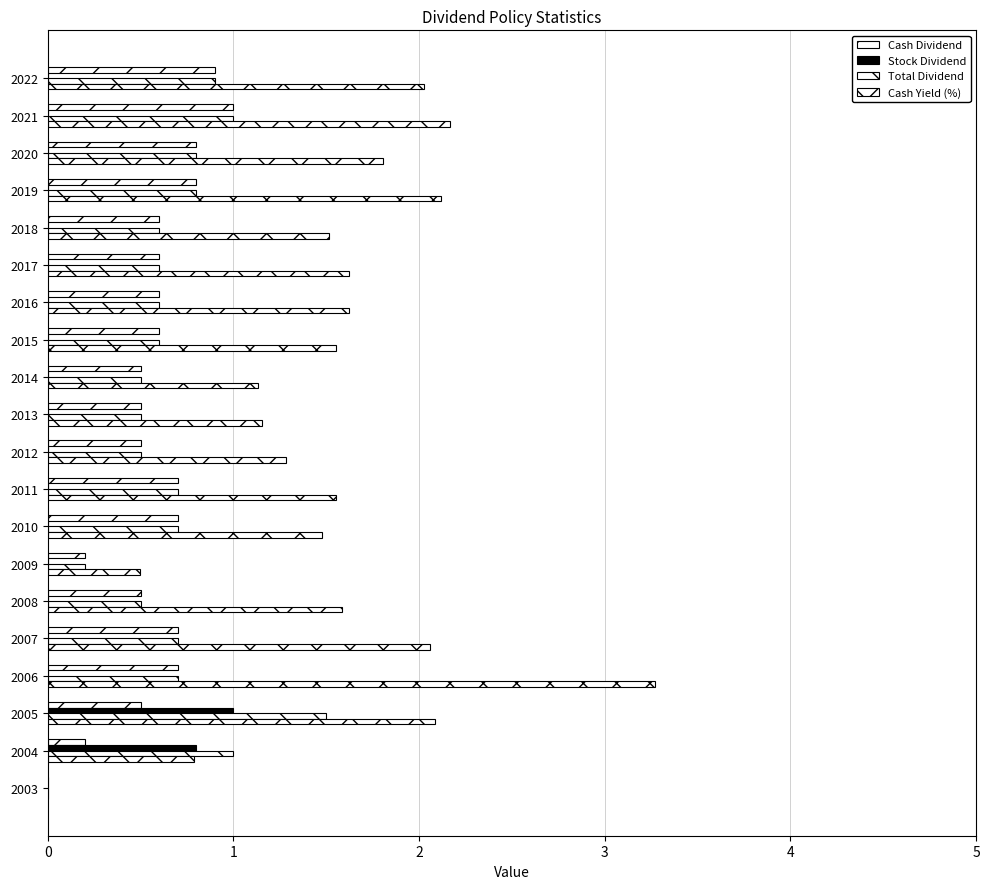

Count the number of data series in this chart.

4